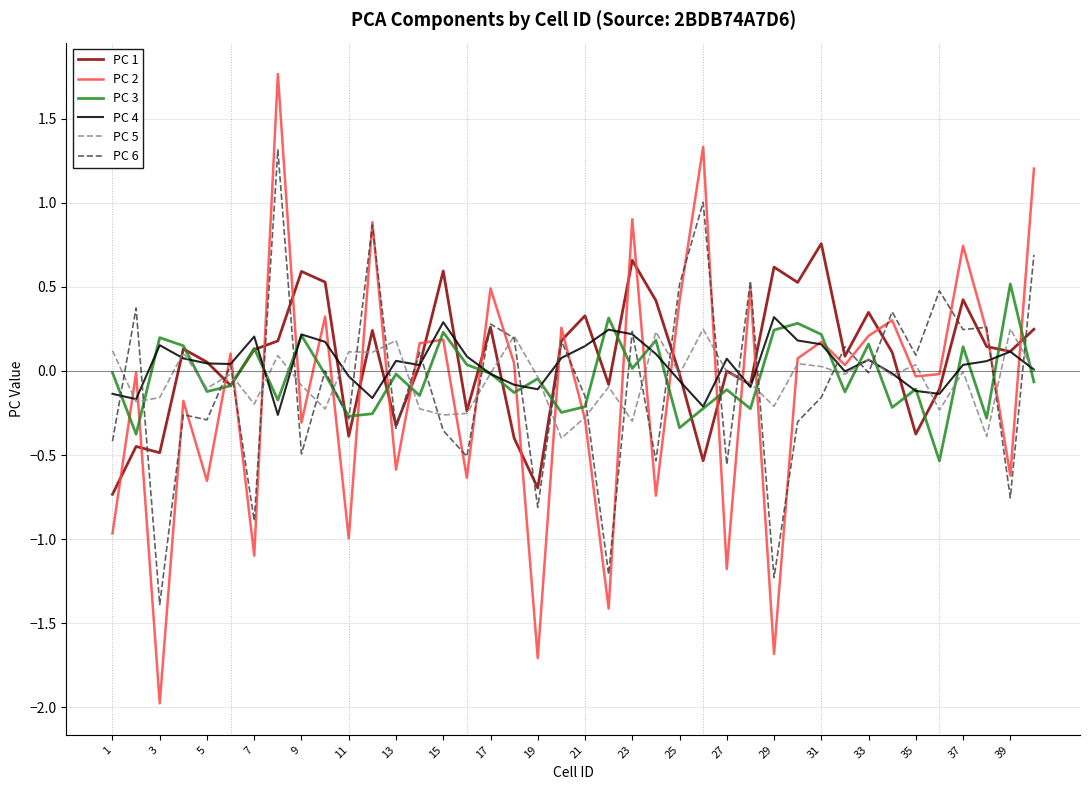

Which series has the widest spread of values?

PC 2